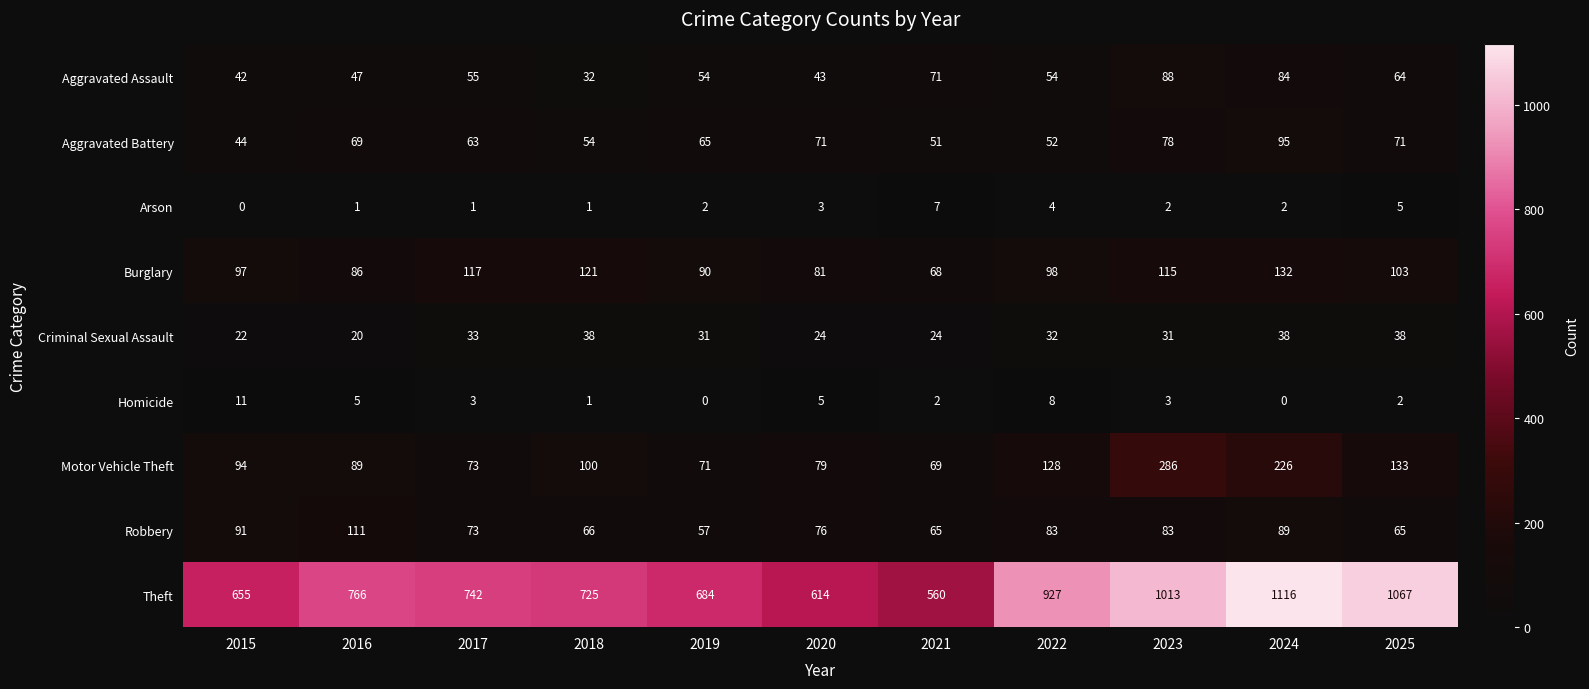

How many distinct data groups are displayed?

9